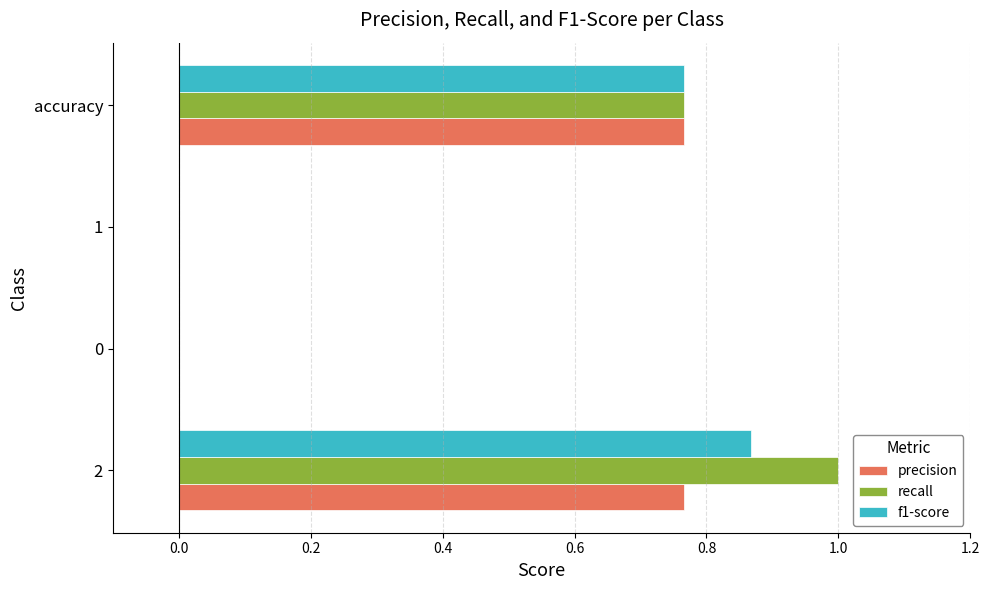

How many series are shown in this chart?

3